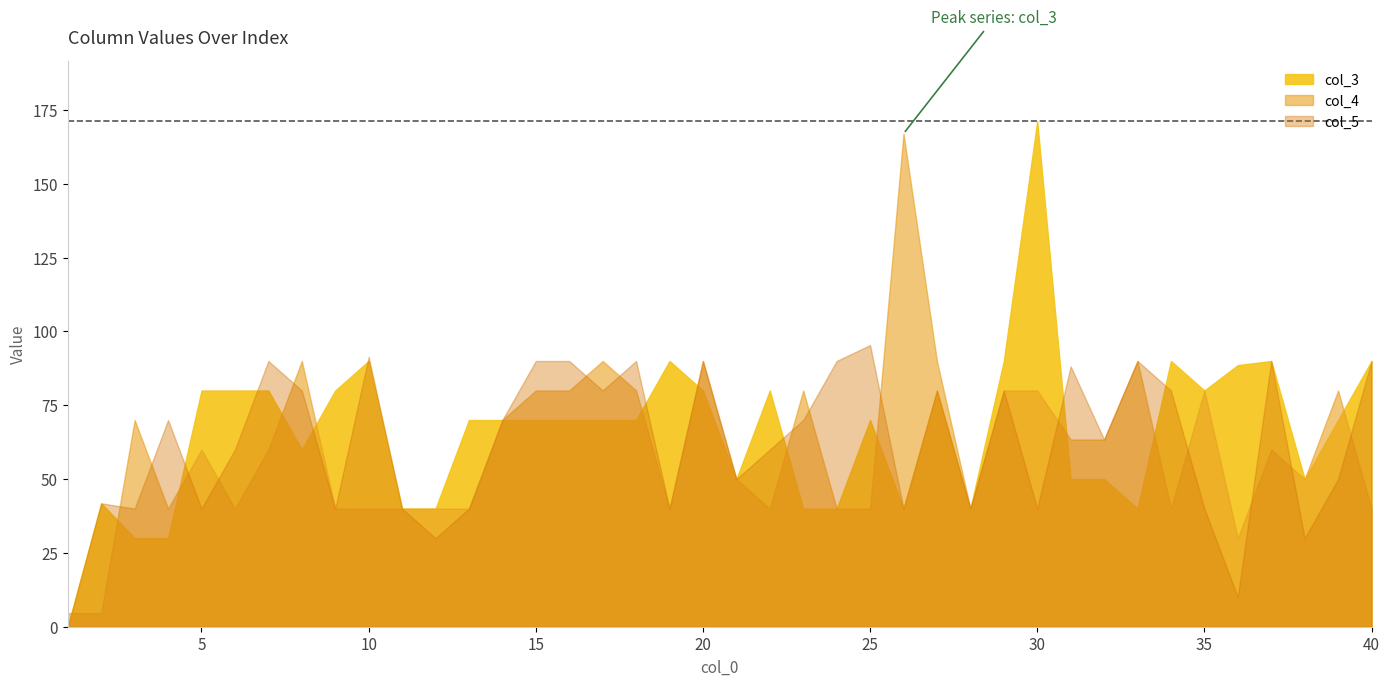

What is the difference between the maximum and minimum values in the col_5 series?

95.4